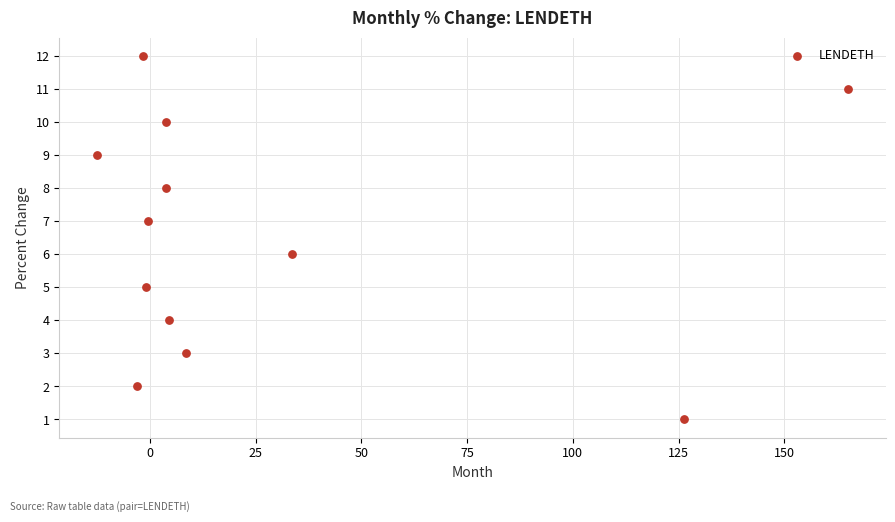

What is the range of Y values (max minus min)?

11